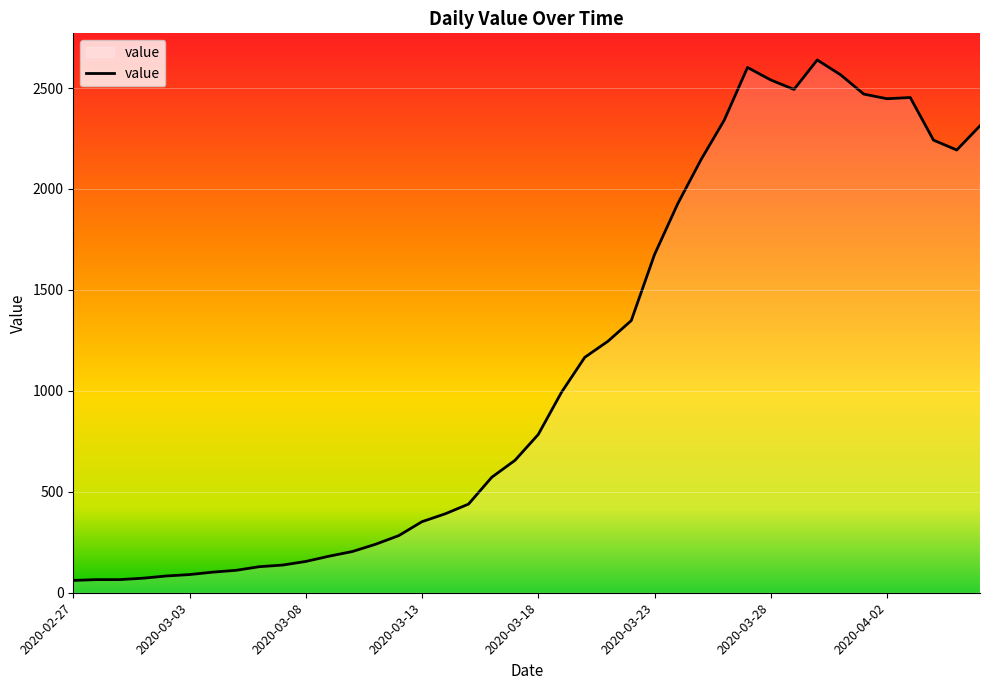

What is the greatest value displayed?

2639